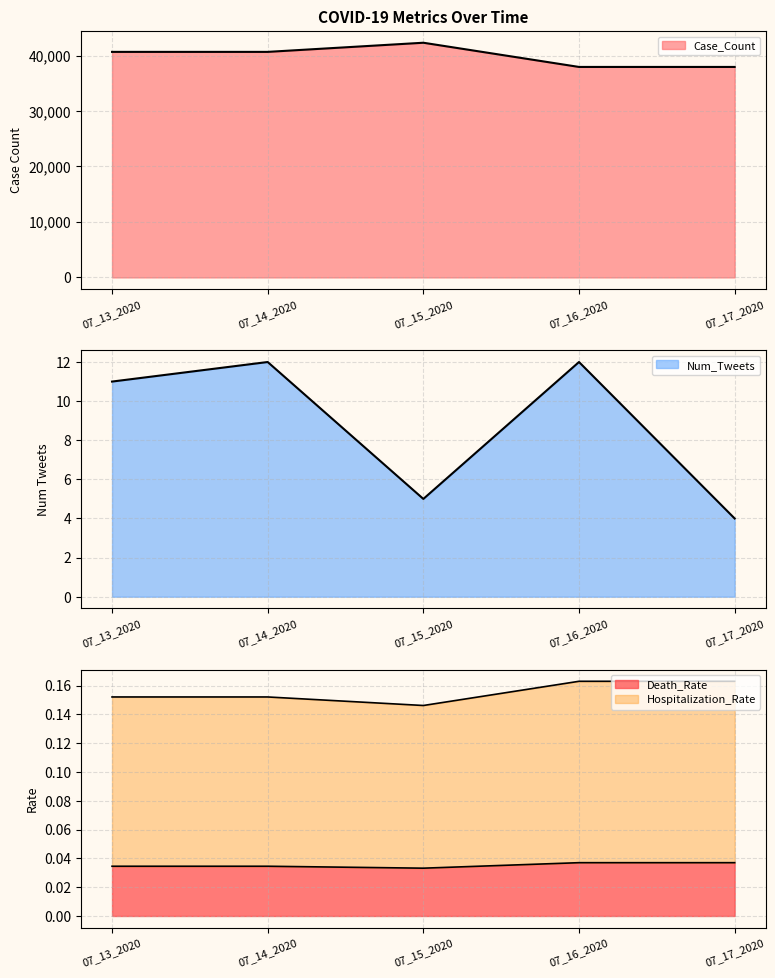

How many interior local valleys does the Death_Rate series have?

1